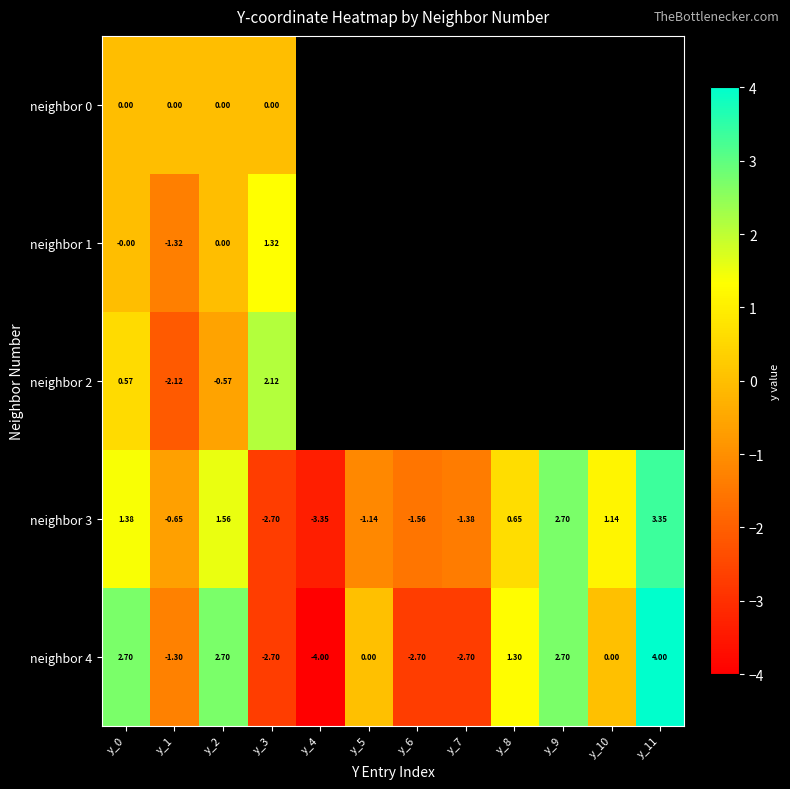

What is the greatest value displayed?

4.0